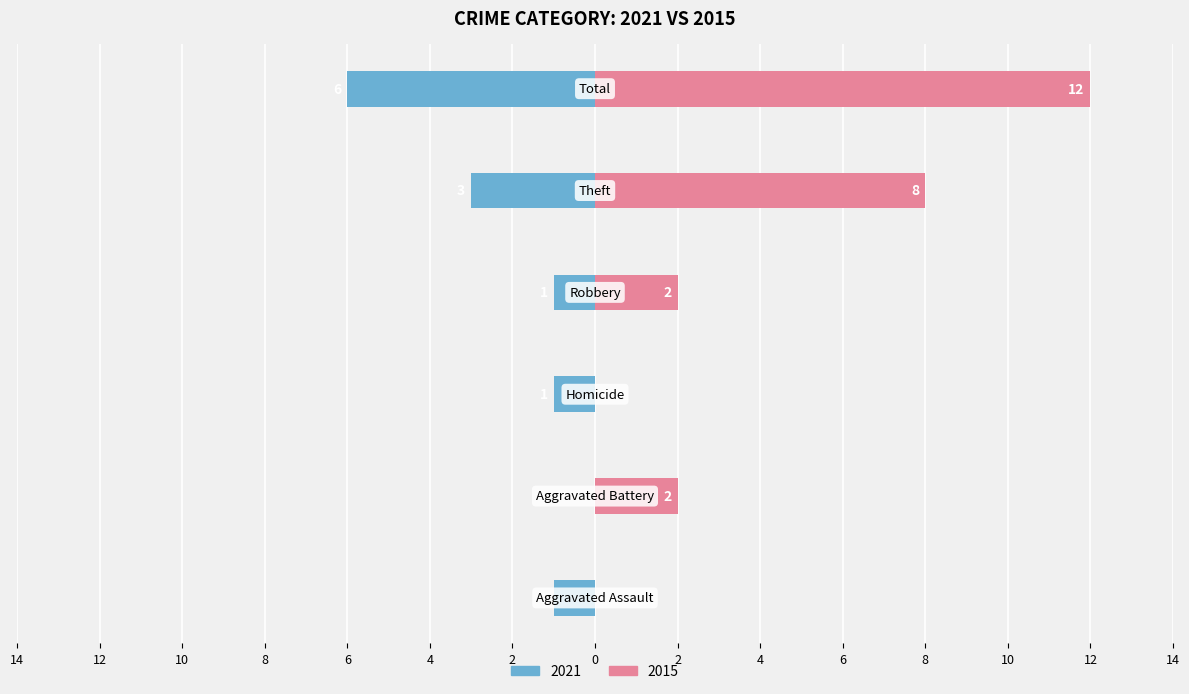

How many bars are there in total?

12